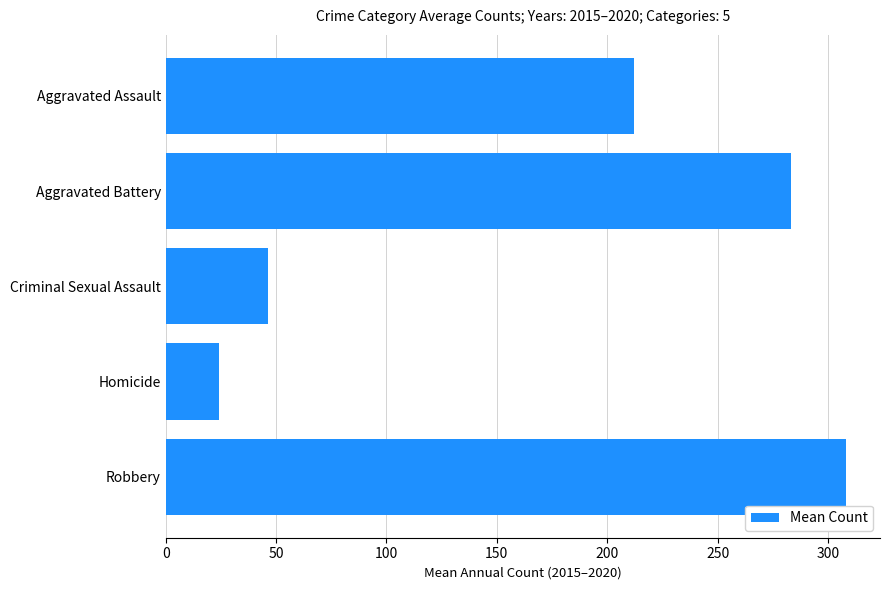

How many bars are there in total?

5